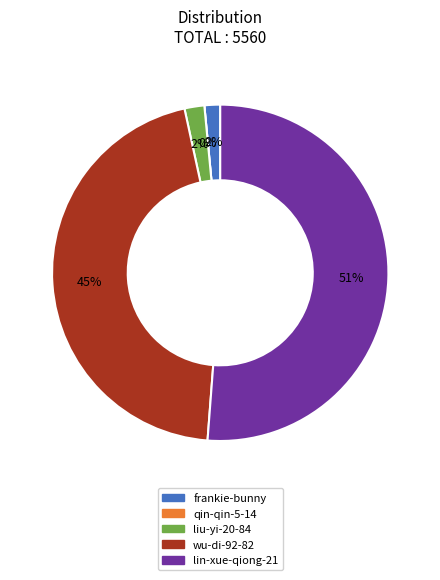

What is the change in value from qin-qin-5-14 to wu-di-92-82?

+2523